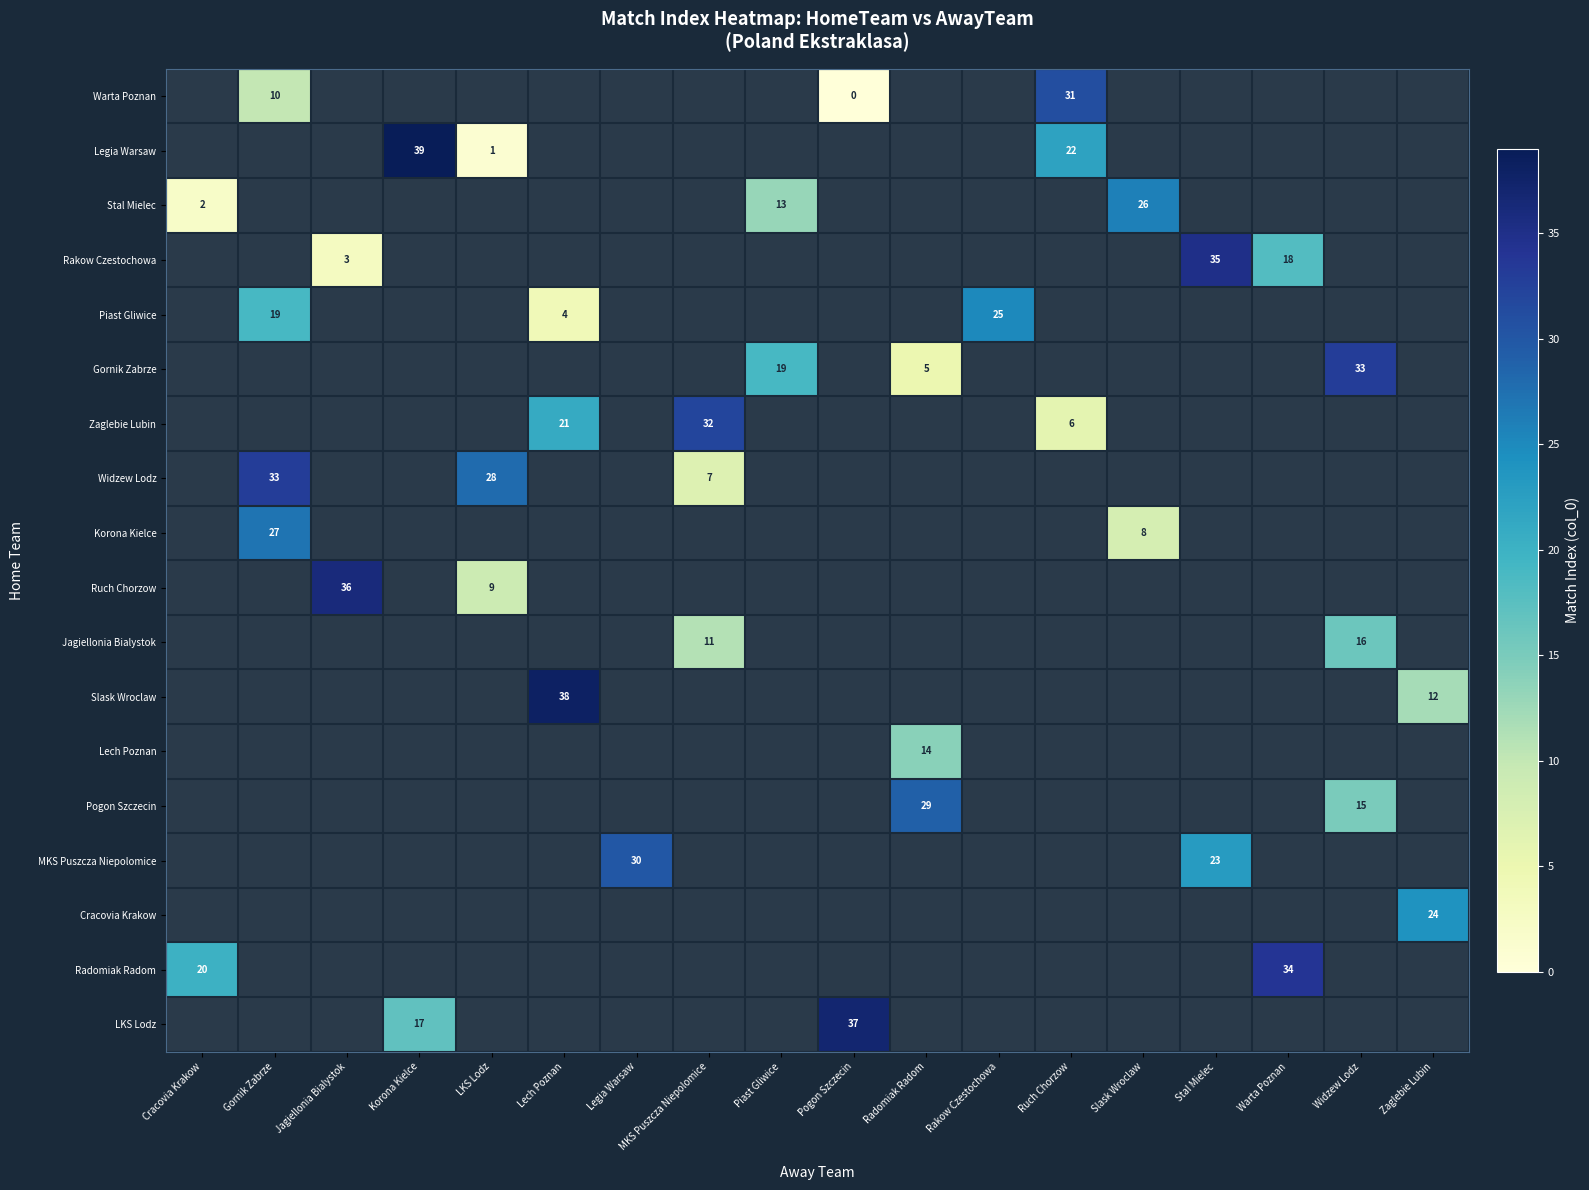

Is it true that row_4 equals 4.0 at Lech Poznan?

True